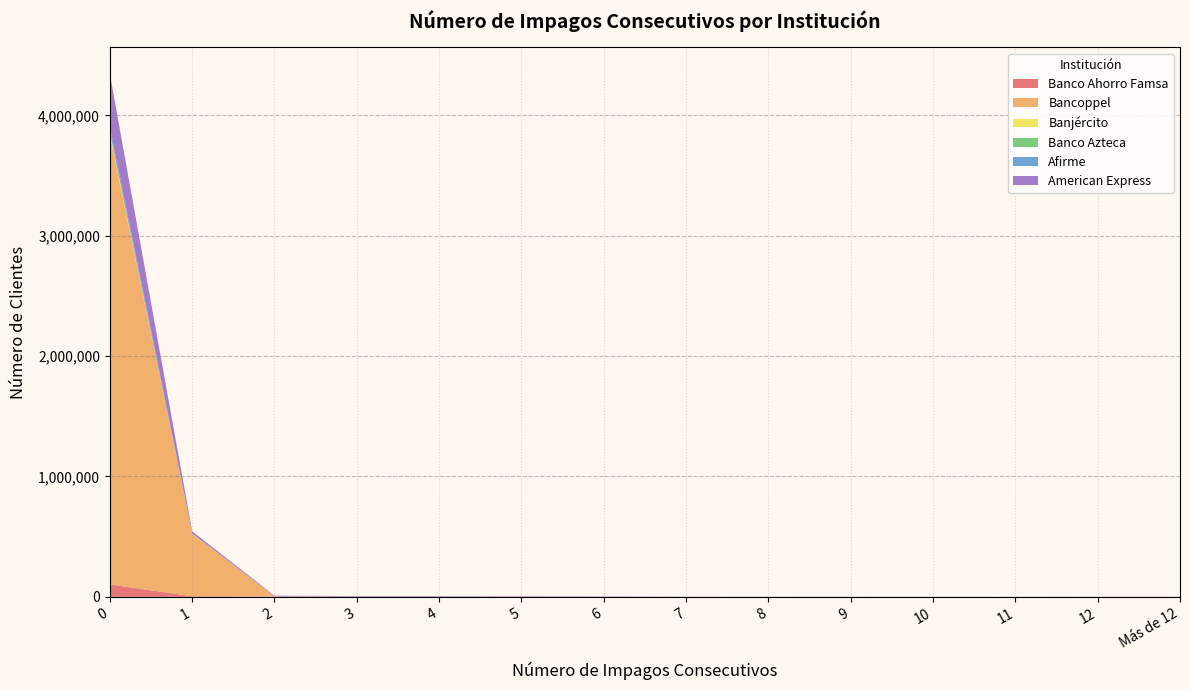

Reading left to right, extract all data points from this chart.

Banco Ahorro Famsa: 103063	4953	2446	1946	1856	1791	880	394	250	162	187	89	81	1152
Bancoppel: 3734612	520291	911	264	159	91	55	26	22	18	12	5	3	6
Banjército: 16881	653	232	76	90	89	102	122	112	75	111	92	83	171
Banco Azteca: 13744	550	181	102	65	36	39	15	19	8	3	1	3	30
Afirme: 38501	2330	854	534	444	510	257	106	76	26	31	9	29	0
American Express: 440550	16406	5125	3474	3310	2943	2386	829	510	439	320	200	1076	0